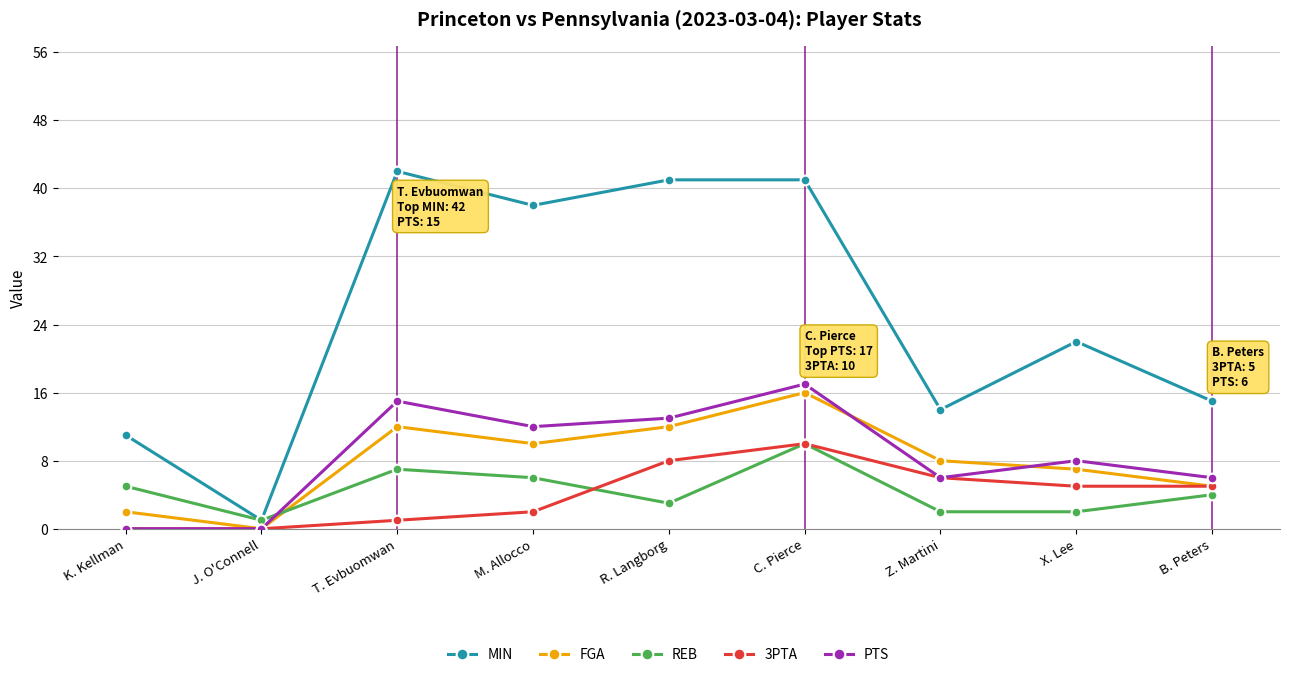

What position from the right is M. Allocco?

6